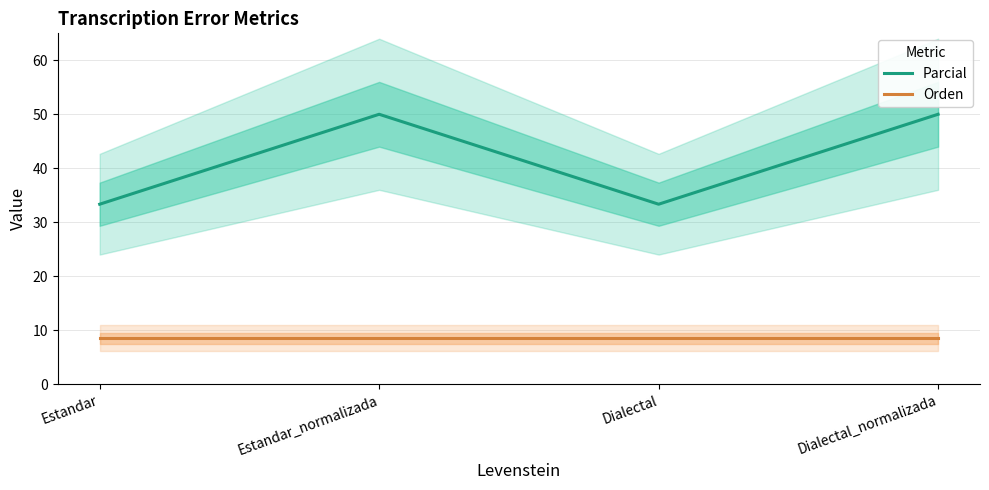

What position from the right is Dialectal_normalizada?

1